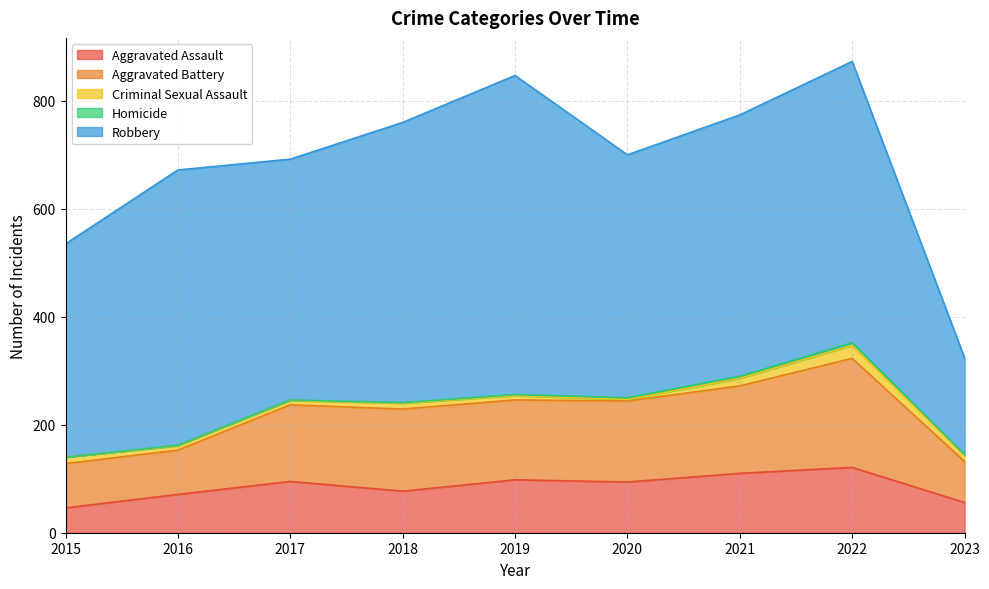

Which series has the largest total across all categories?

Robbery